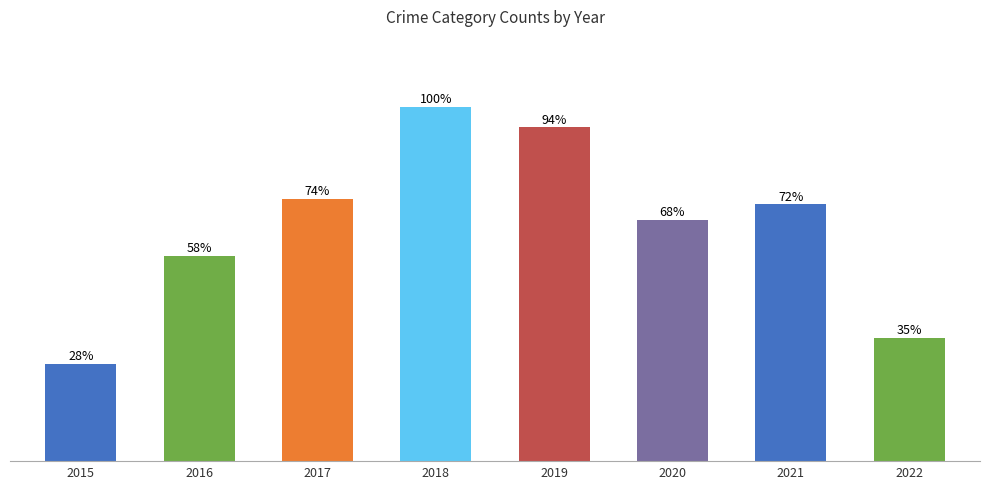

List the labels in order of value, largest first.

2018, 2019, 2017, 2021, 2020, 2016, 2022, 2015